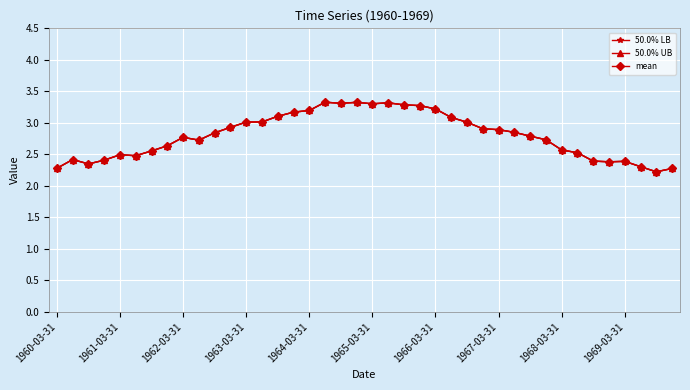

Does the chart have visible grid lines?

Yes